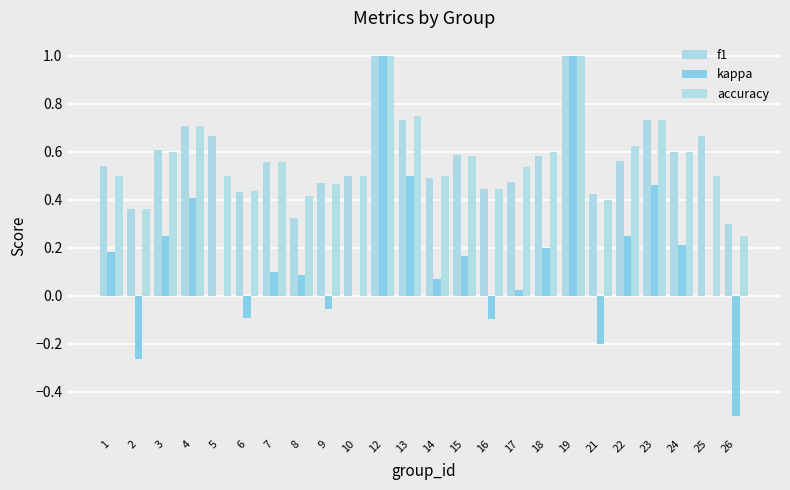

What is the maximum value shown in the chart?

1.0